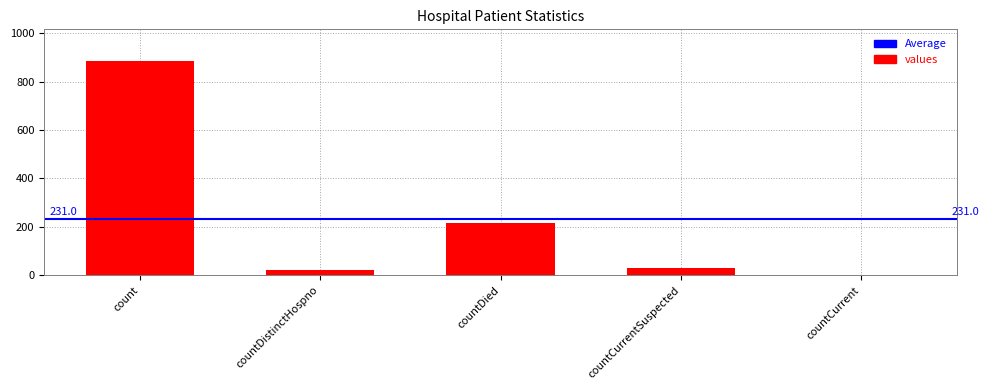

Are the bars horizontal?

No